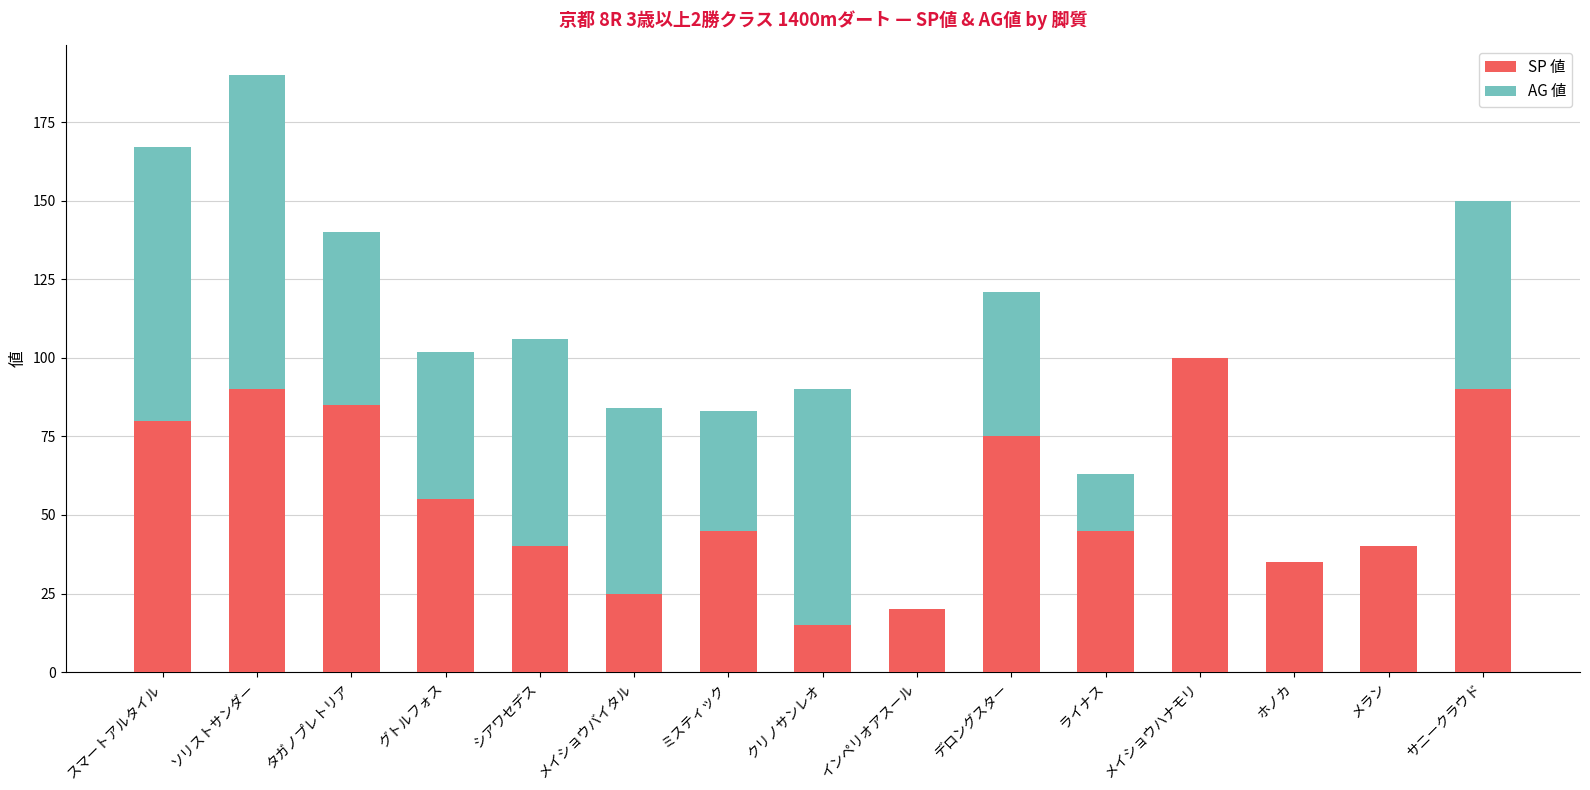

What is the total value across all series at ミスティック?

83